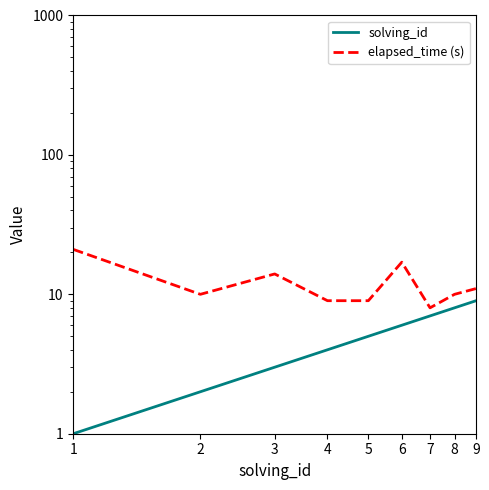

How many lines are shown in the chart?

2